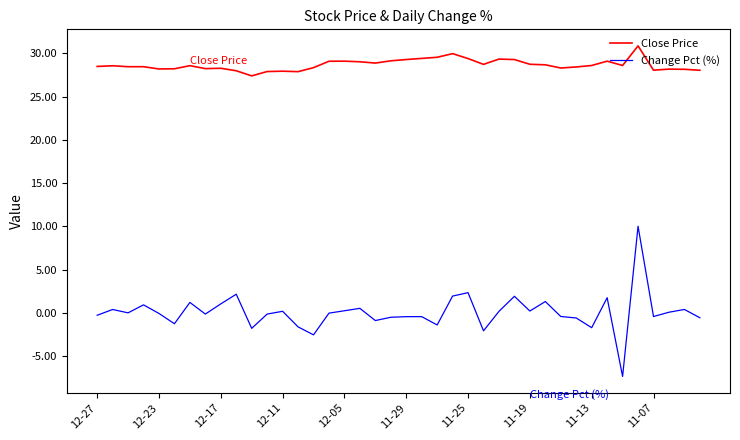

What is the minimum value shown in the chart?

-7.4